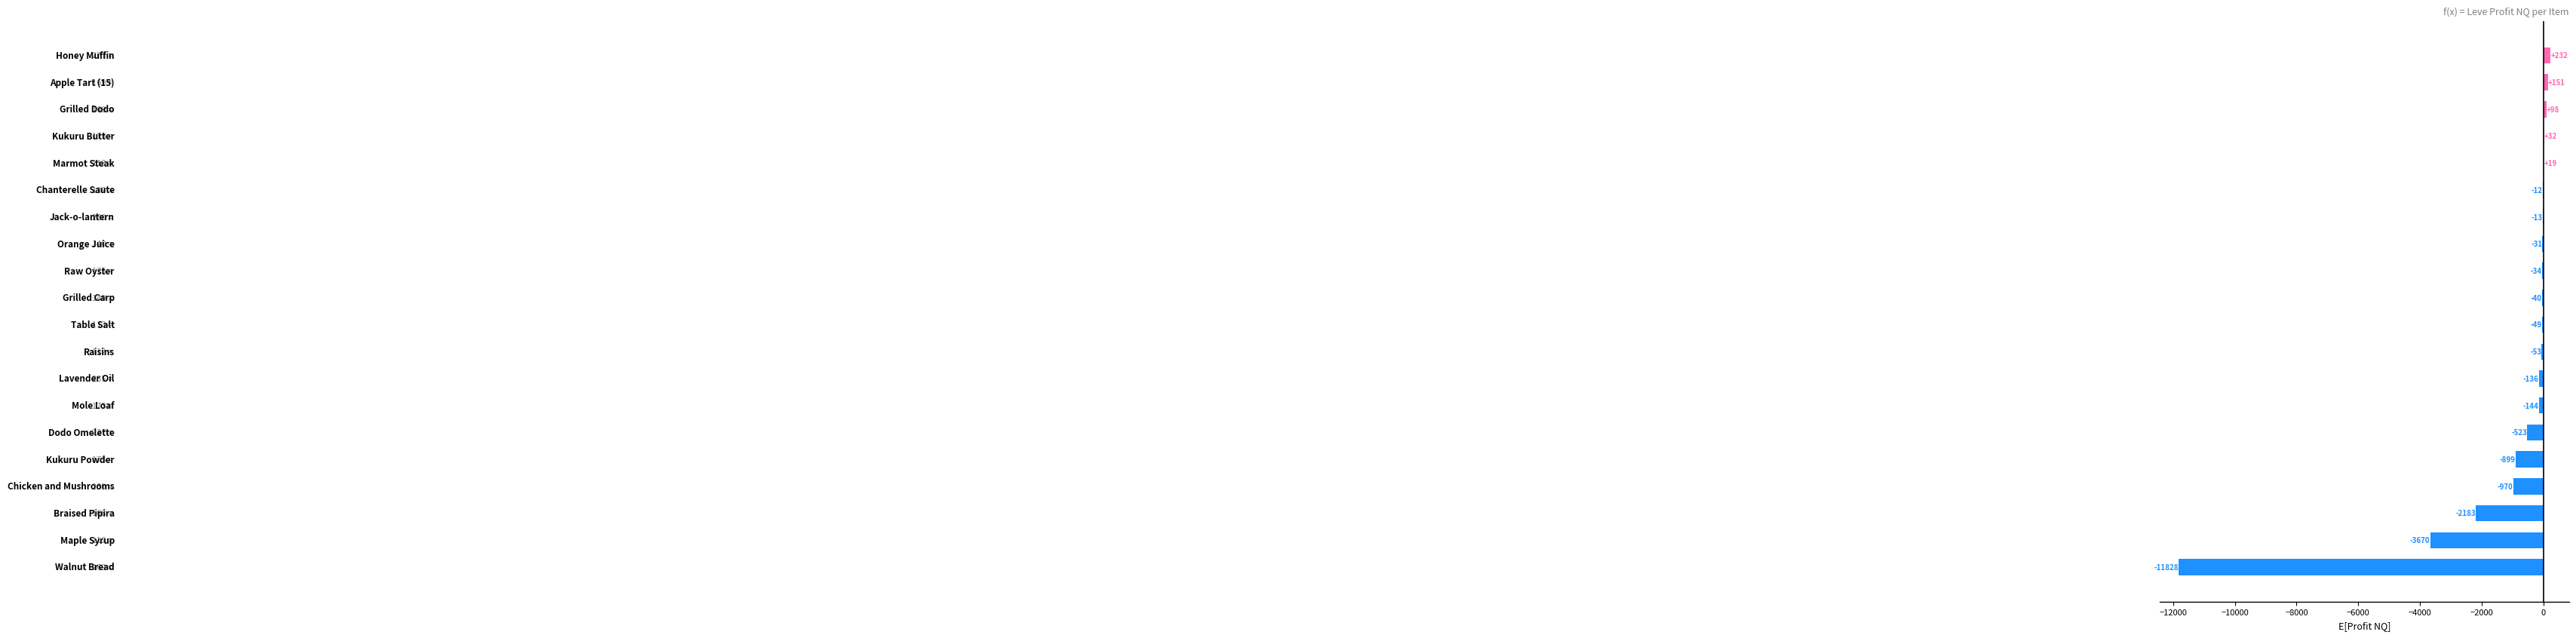

What is the average value?

-1002.7